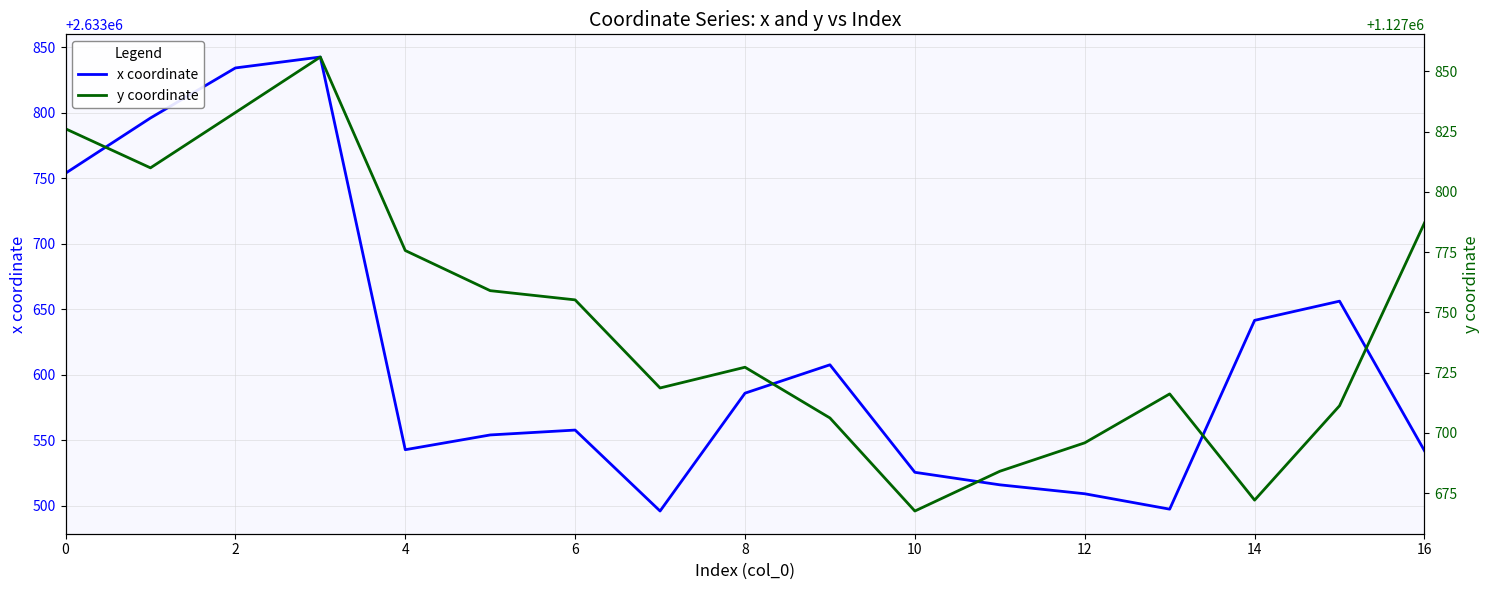

What are all the series names shown in the legend?

x coordinate, y coordinate